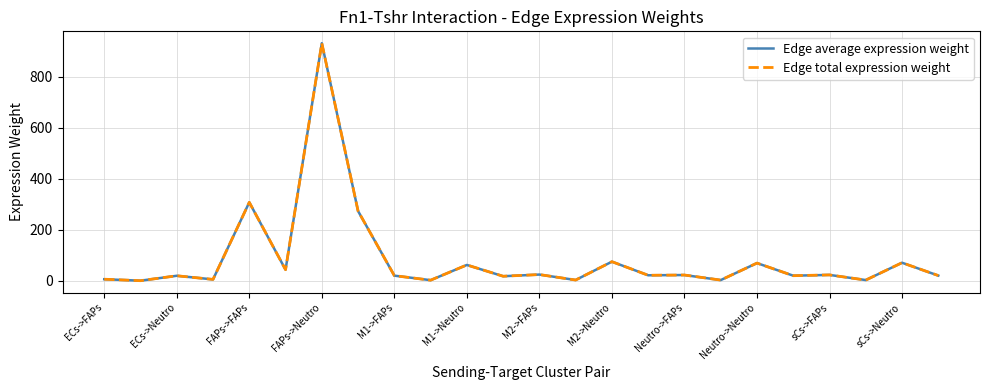

List the series in order of their peak value, lowest first.

Edge average expression weight, Edge total expression weight